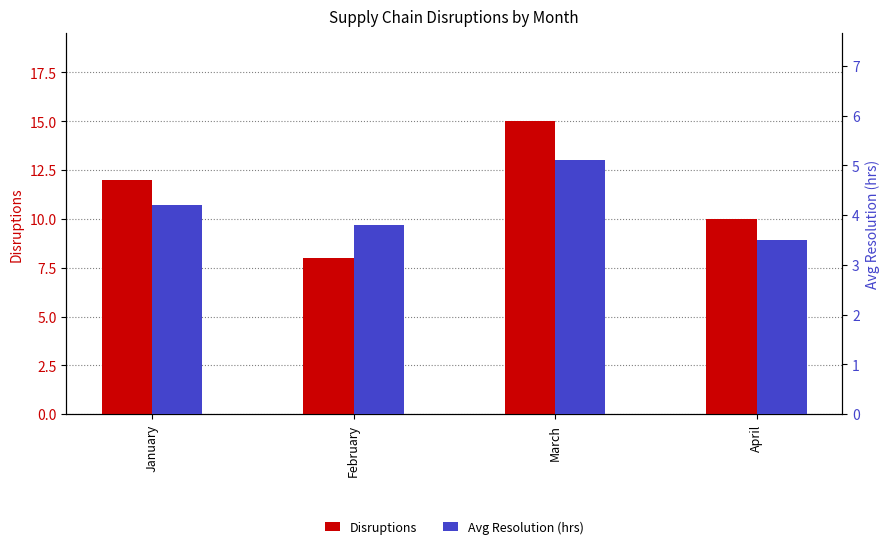

What is the smallest value displayed?

3.5